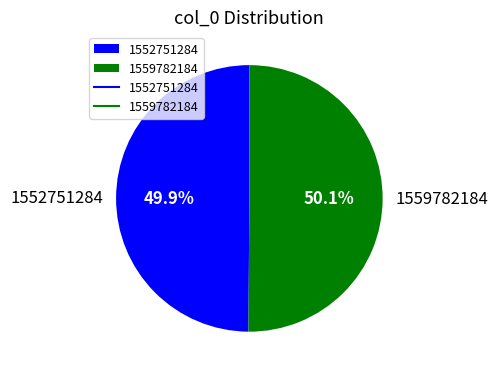

Combined, do 1559782184 and 1552751284 account for over 50%?

Yes